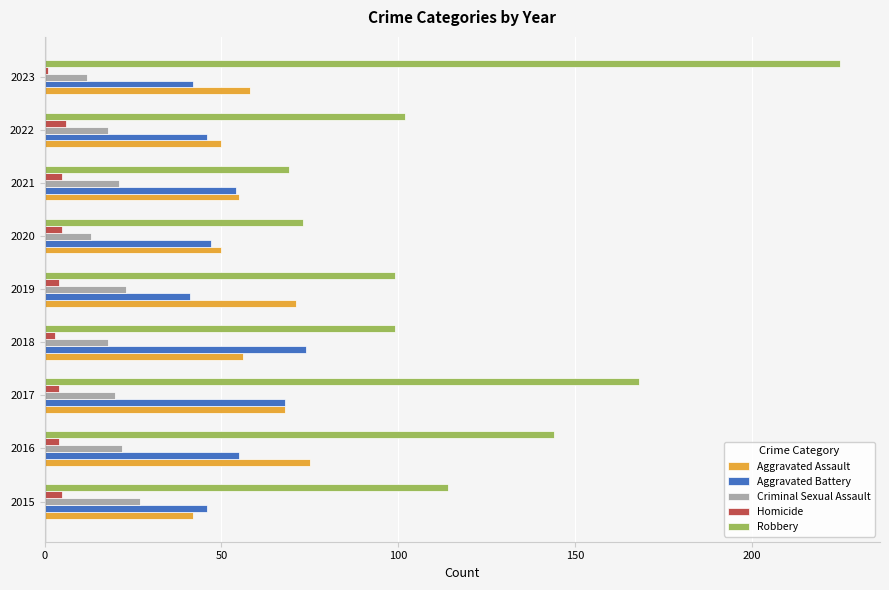

Which series has the largest range (max minus min)?

Robbery